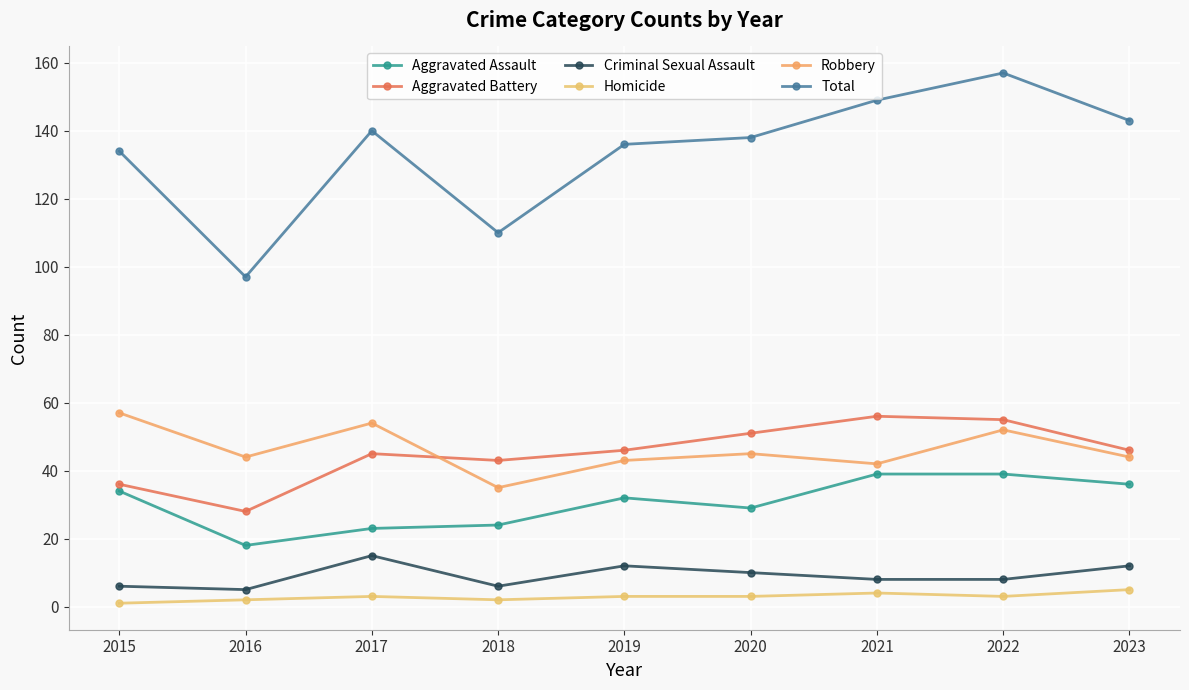

What is the difference between the Robbery values at 2023 and 2022?

8